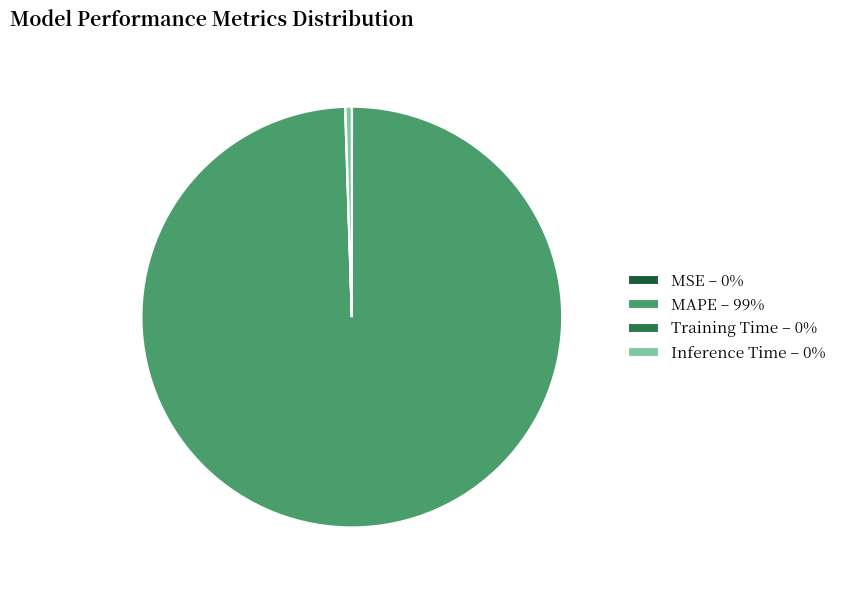

Rank the categories by value from lowest to highest.

MSE, Training Time, Inference Time, MAPE